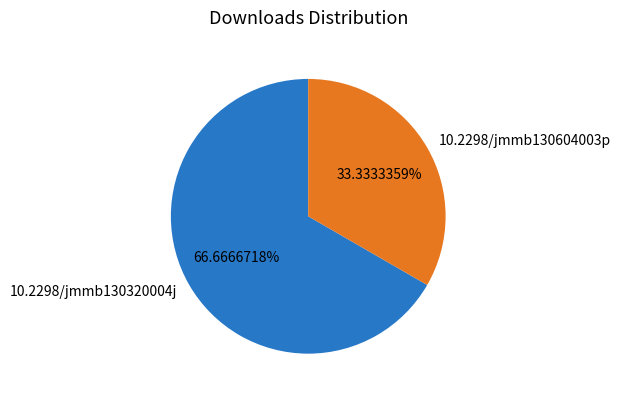

To the nearest percent, what is the difference between the largest and smallest slice percentages?

33%